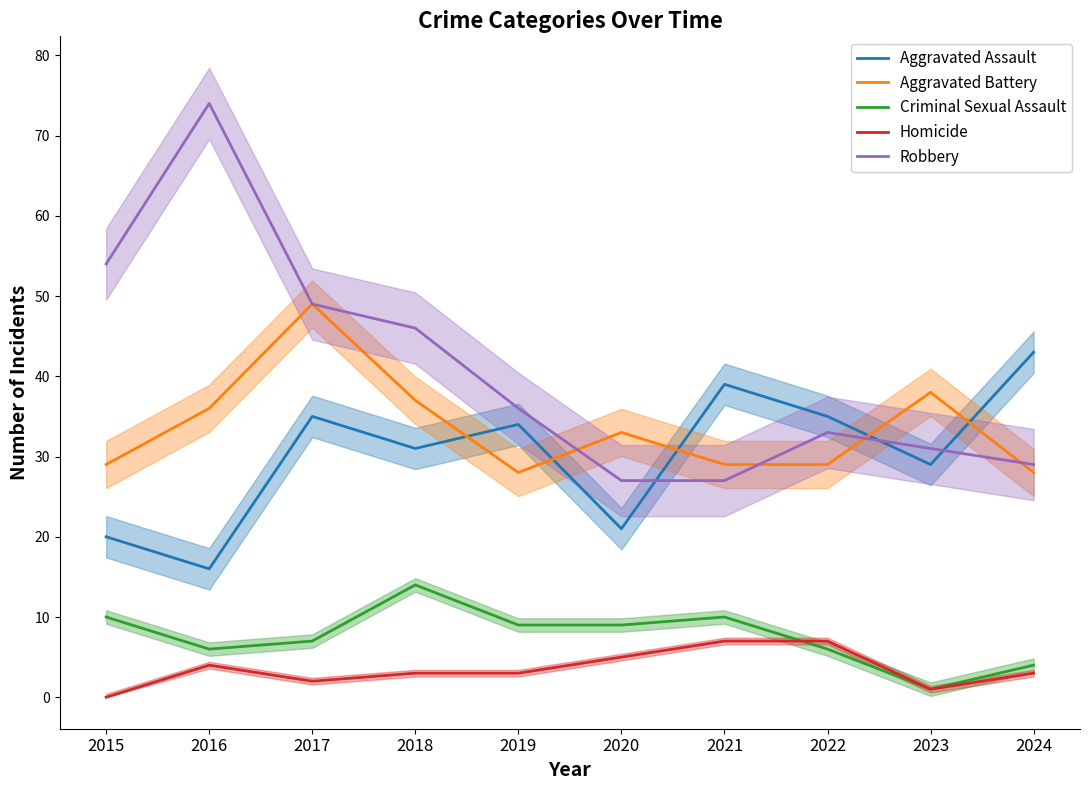

At which category does Criminal Sexual Assault reach its first local valley?

2016